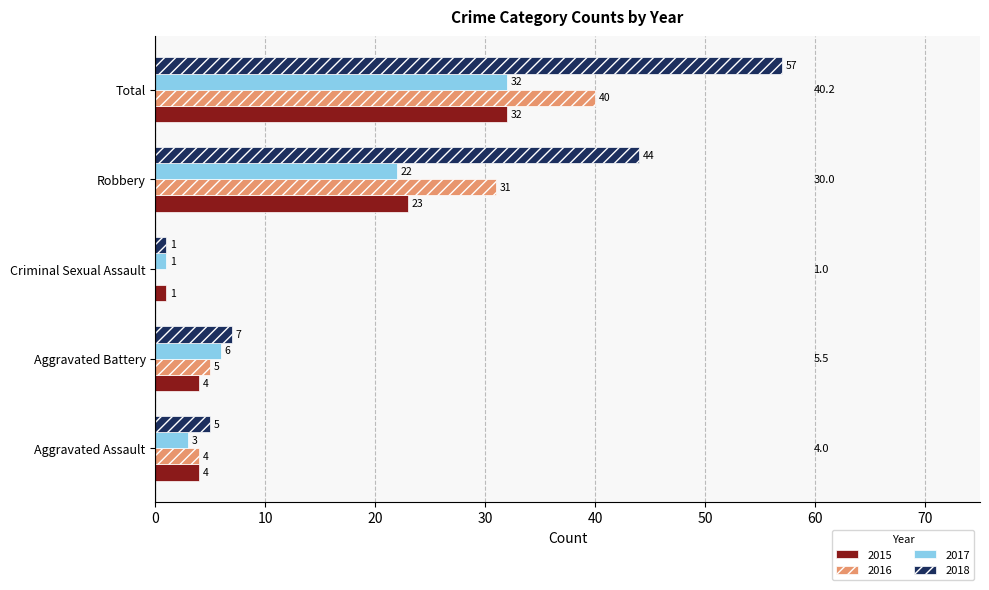

What is the sum of all 2017 values?

64